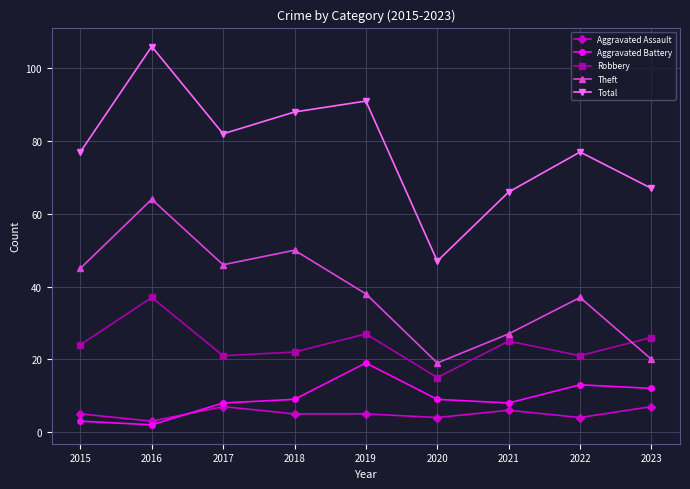

Reading right to left, what are all the values shown in this chart?

Aggravated Assault: 7	4	6	4	5	5	7	3	5
Aggravated Battery: 12	13	8	9	19	9	8	2	3
Robbery: 26	21	25	15	27	22	21	37	24
Theft: 20	37	27	19	38	50	46	64	45
Total: 67	77	66	47	91	88	82	106	77